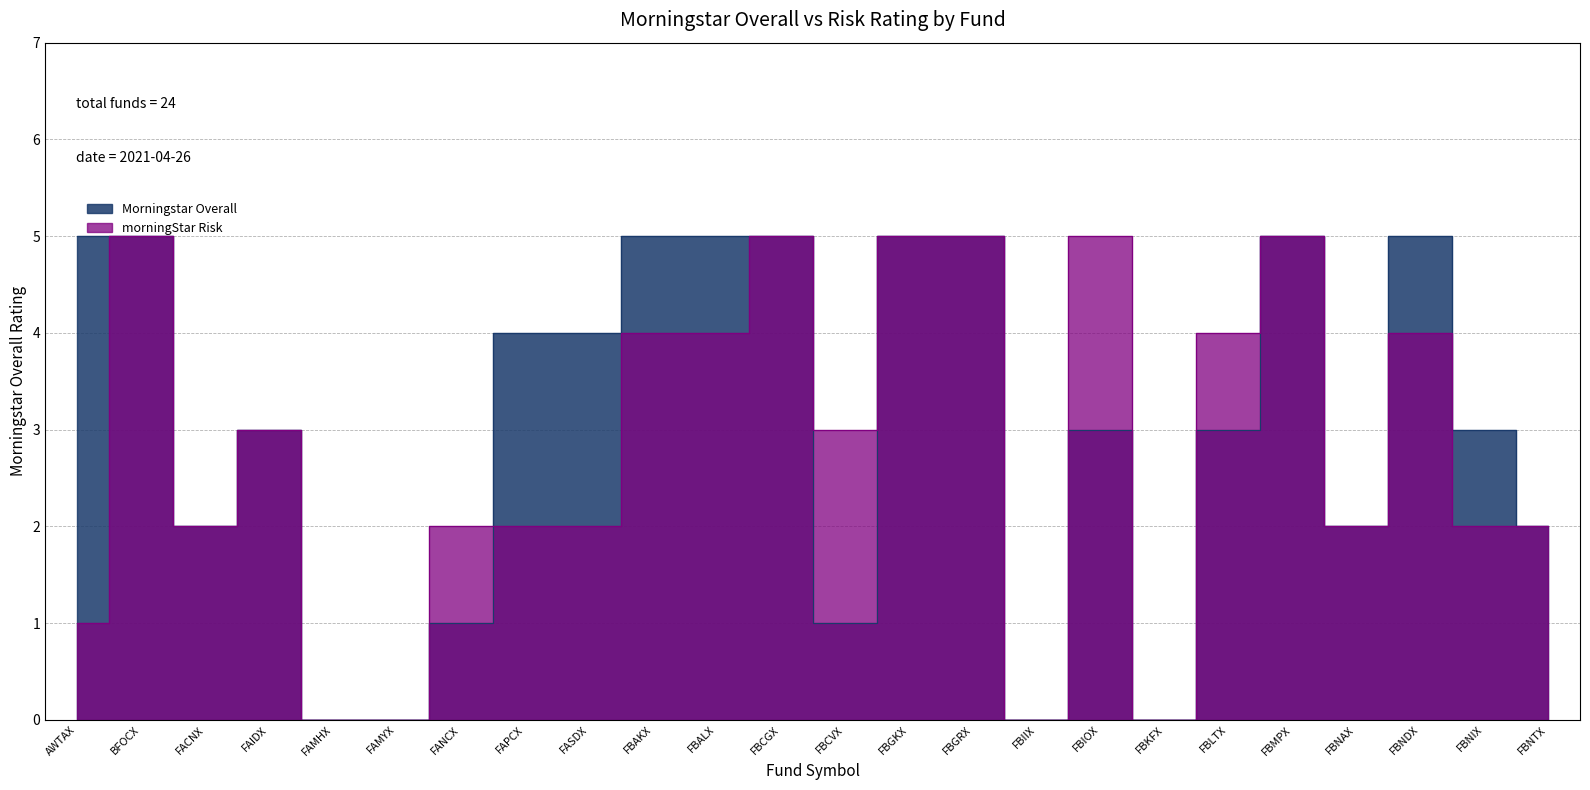

At which label is morningStar Risk closest to 2?

FACNX